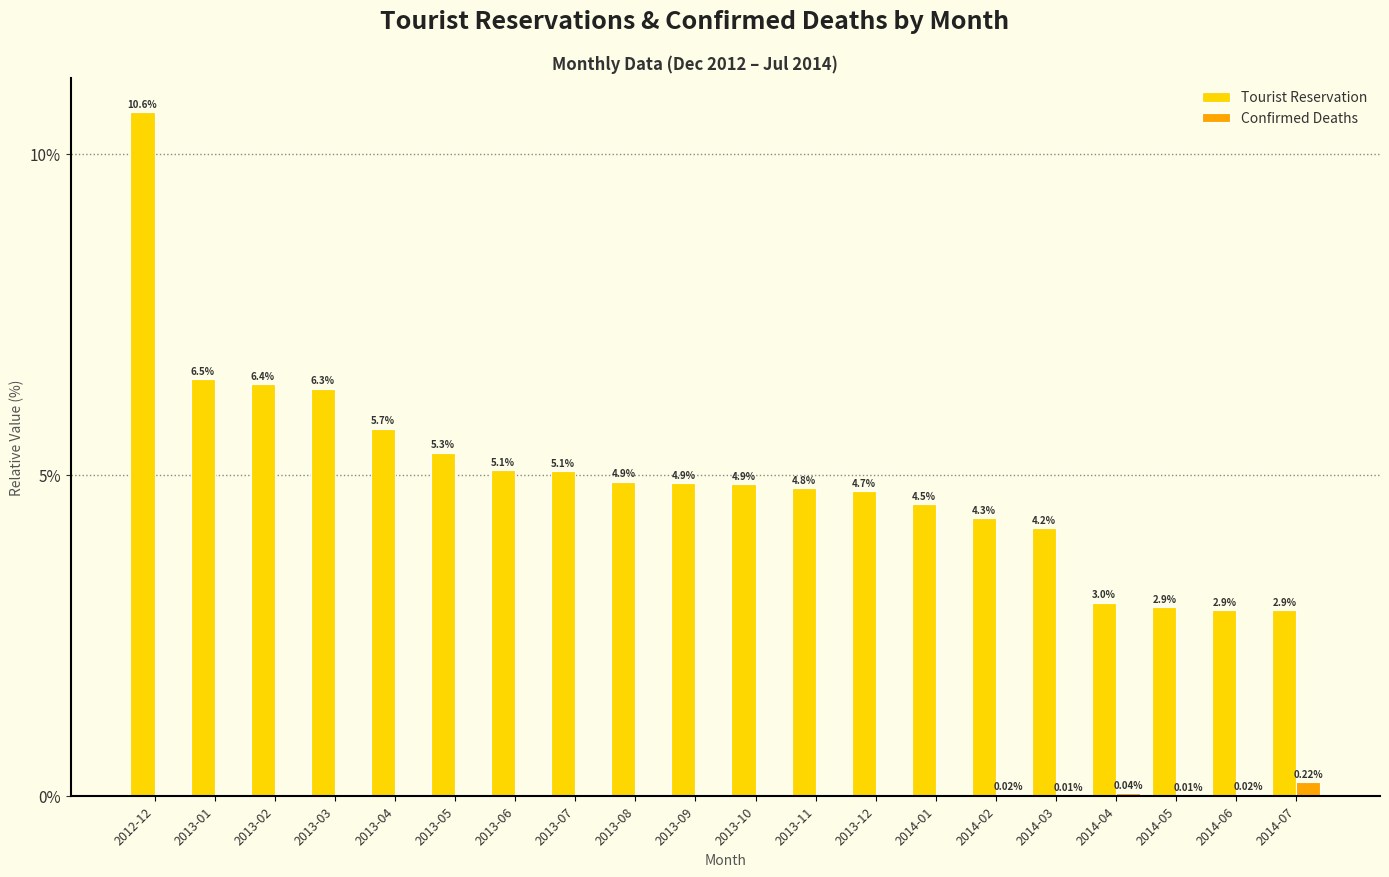

How many categories are shown in the chart?

20